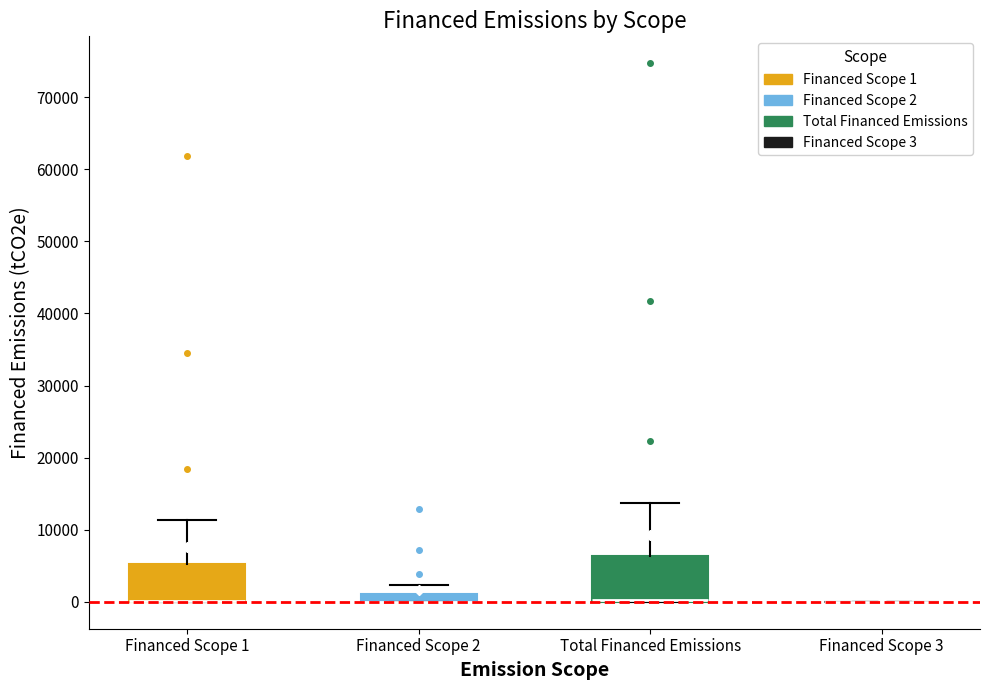

Comparing the boxes themselves (not the whiskers), which one is the tallest?

Total Financed Emissions